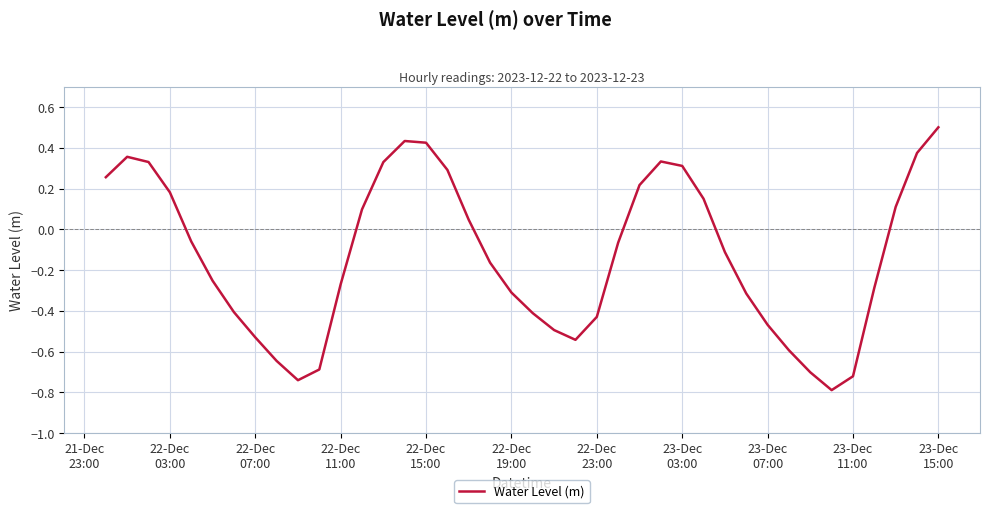

What is the greatest value displayed?

0.5